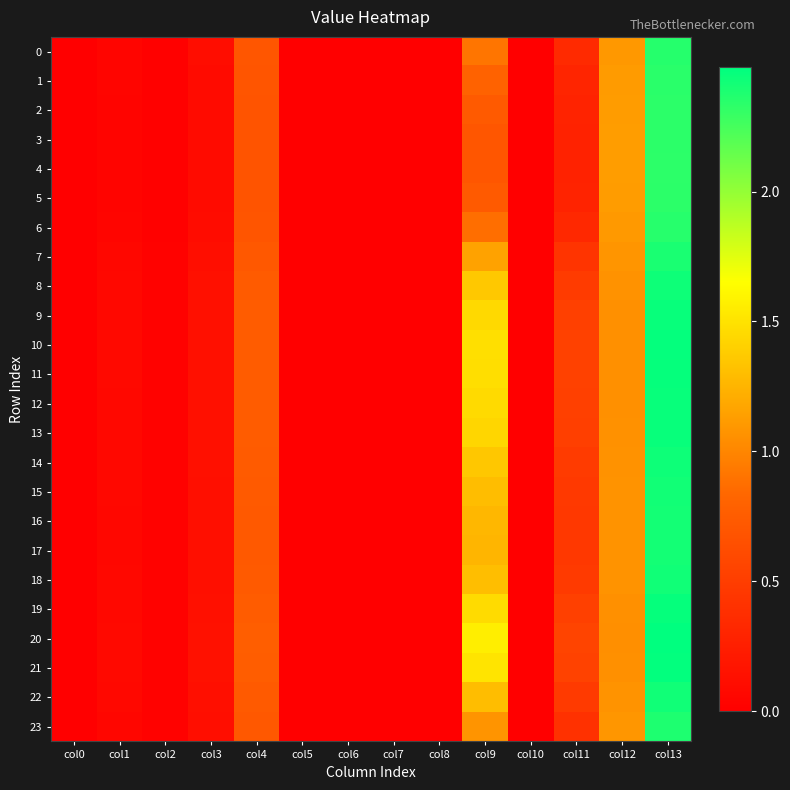

What is the difference between the highest and lowest values at col13?

0.1